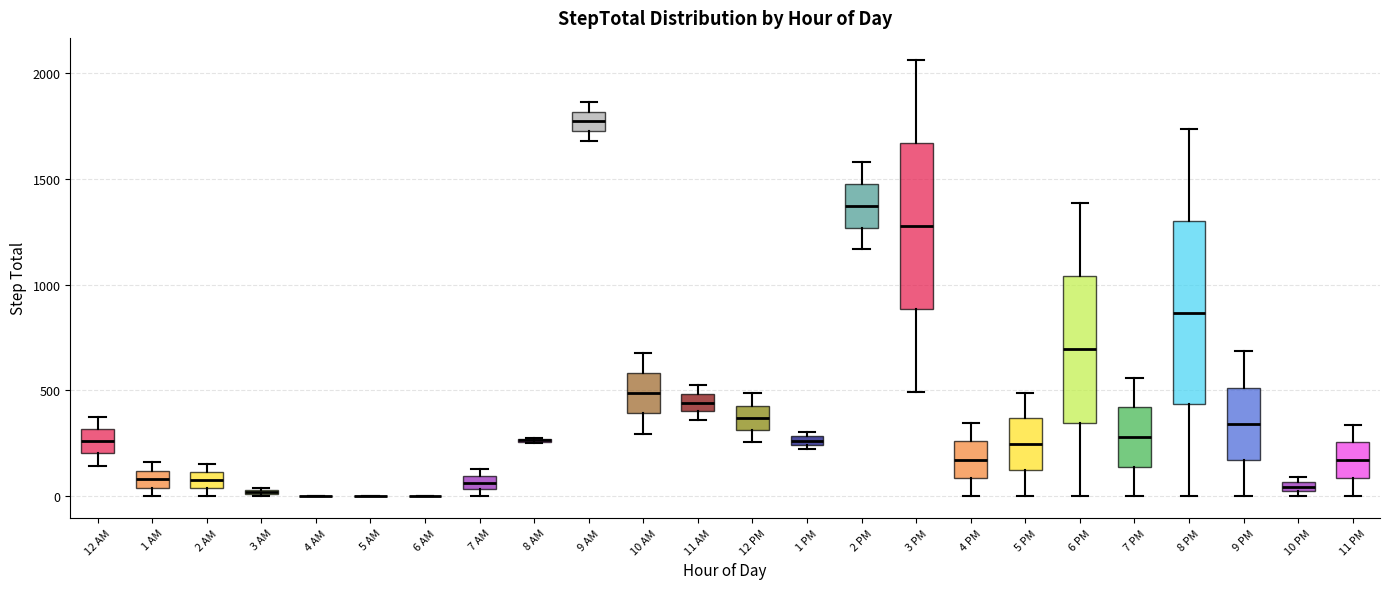

Comparing the boxes themselves (not the whiskers), which one is the tallest?

8 PM